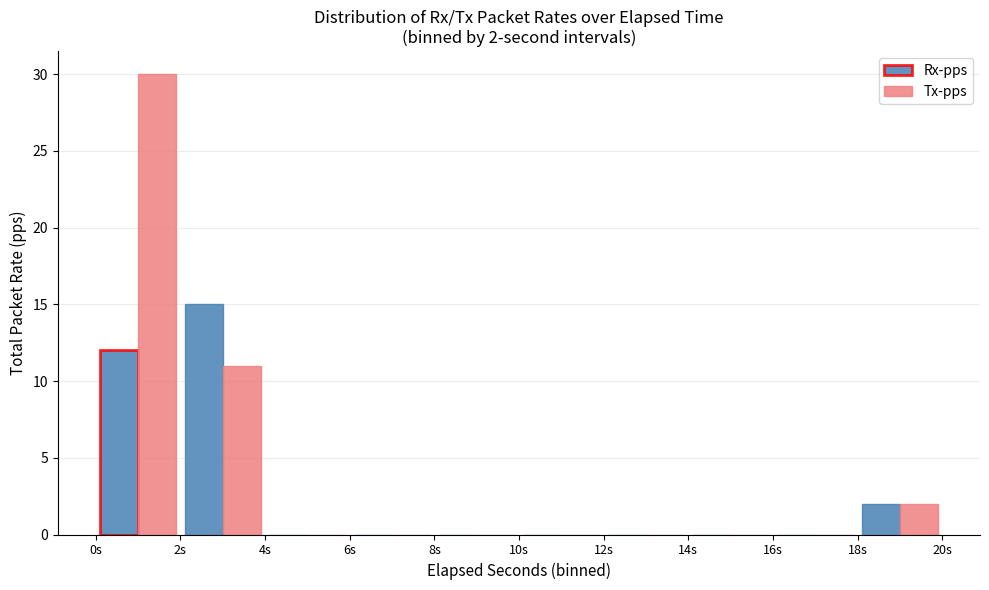

In the Rx-pps series, which range on the x-axis has the tallest bar?

2 to 4